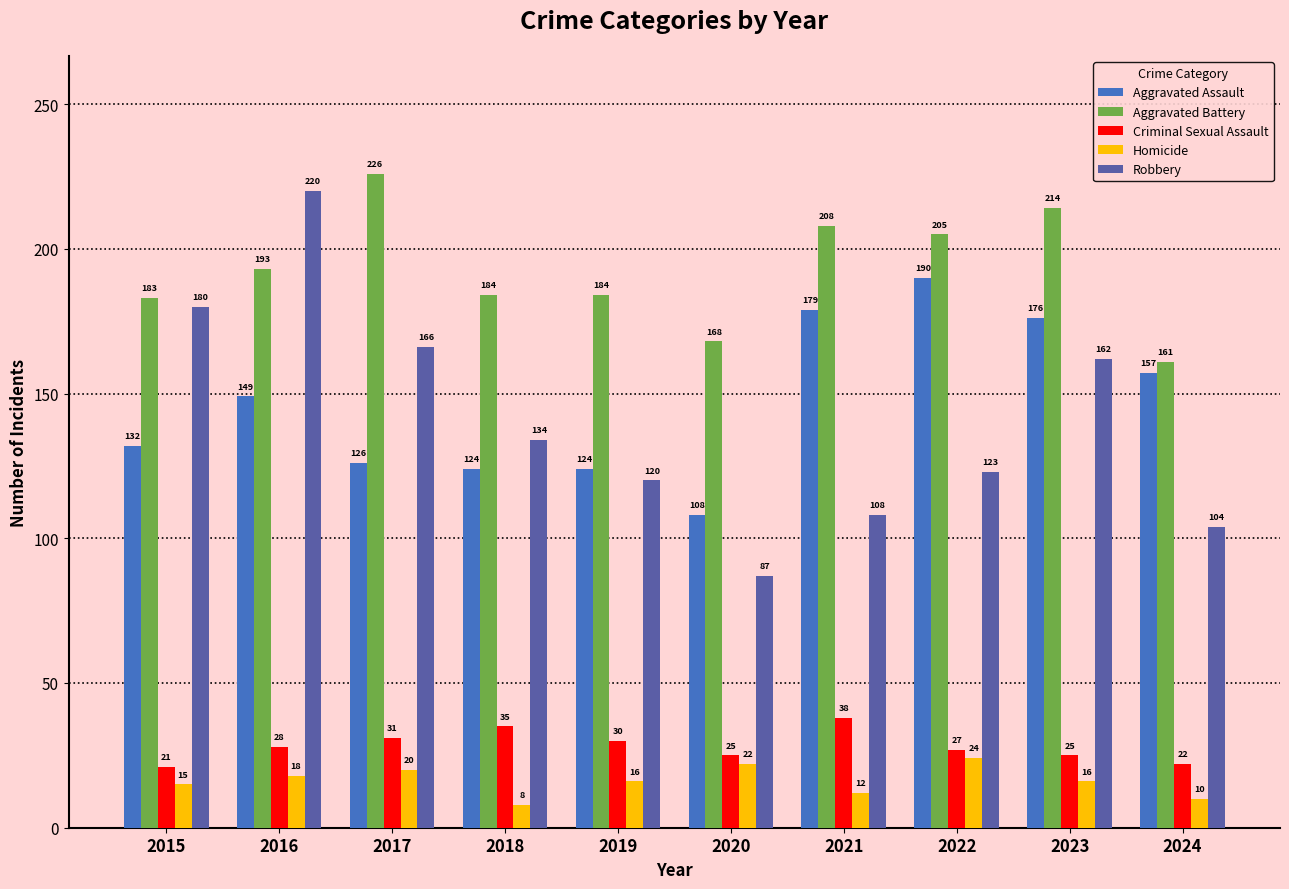

How many bars are there in total?

50